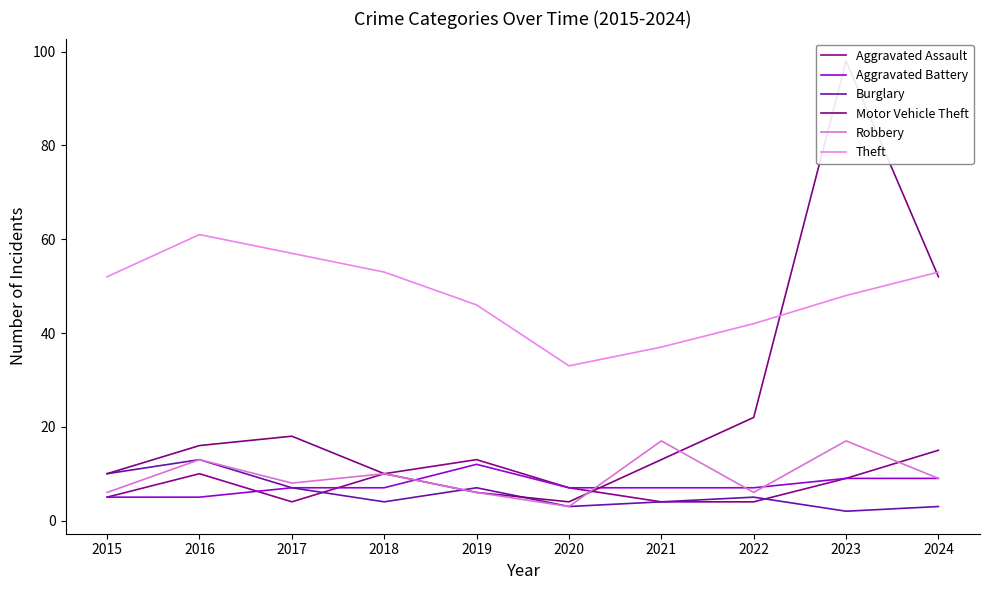

The value of Theft at 2024 is 25. True or false?

False